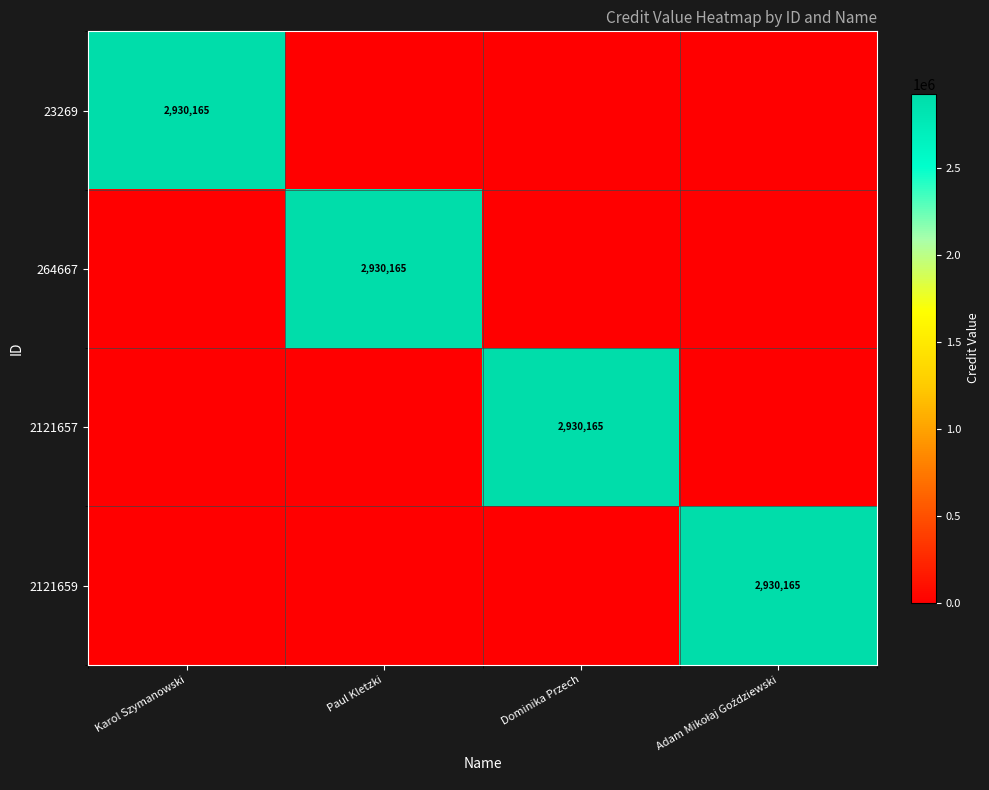

The 264667 series shows 4229433 at Paul Kletzki. True or false?

False